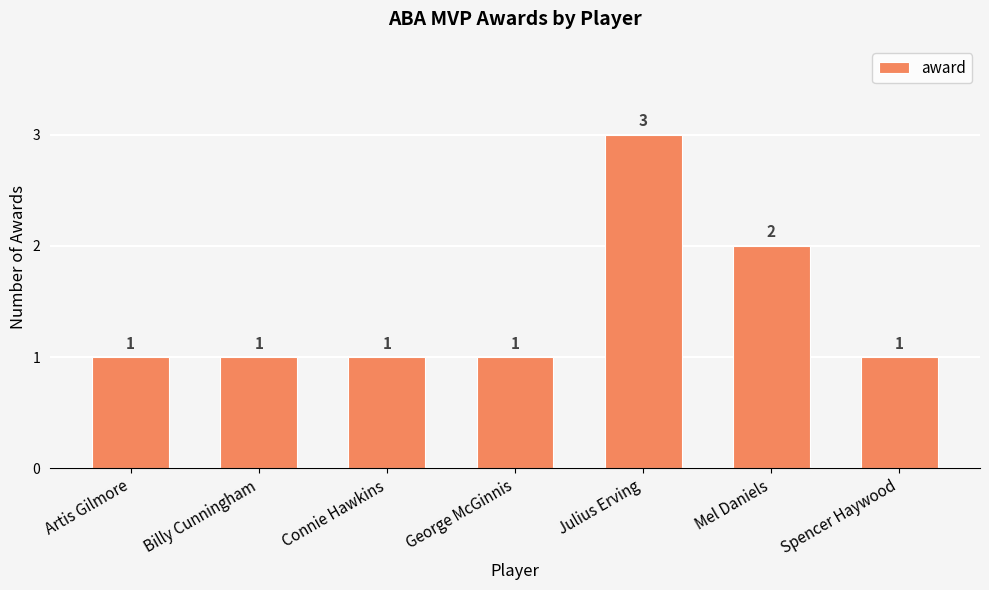

Reading left to right, what are all the values shown in this chart?

1	1	1	1	3	2	1